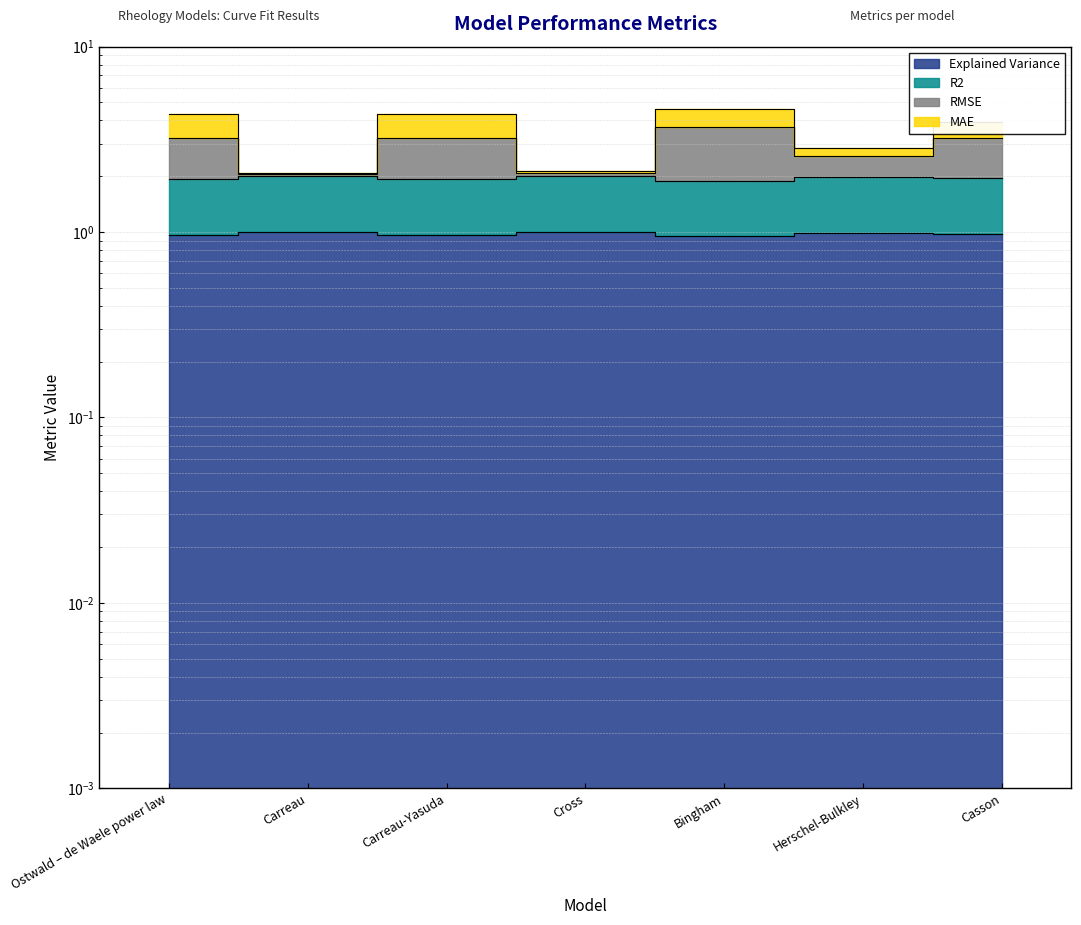

What is the spread (max minus min) of values at Cross?

1.1